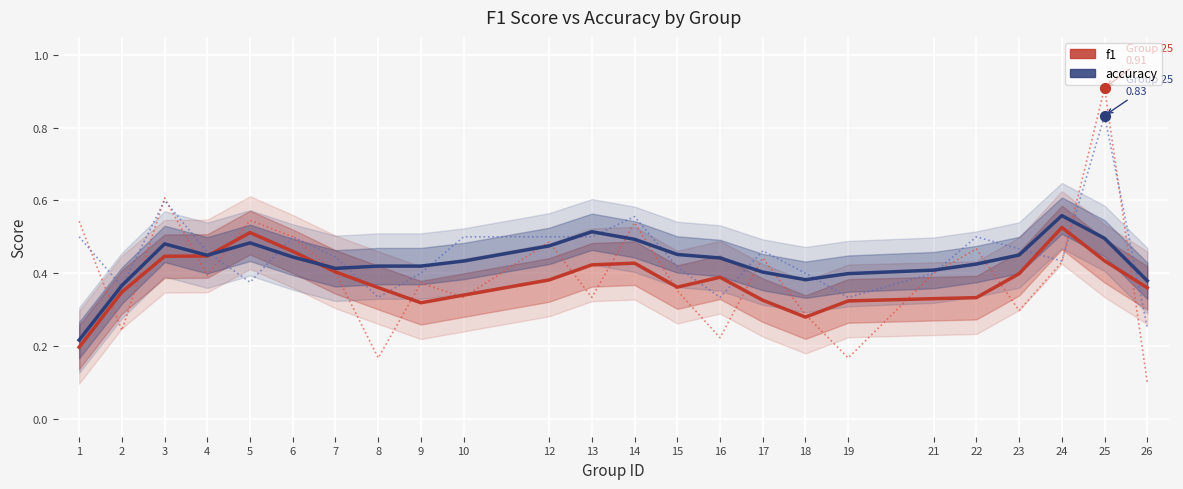

At how many categories does at least one series exceed 0?

24